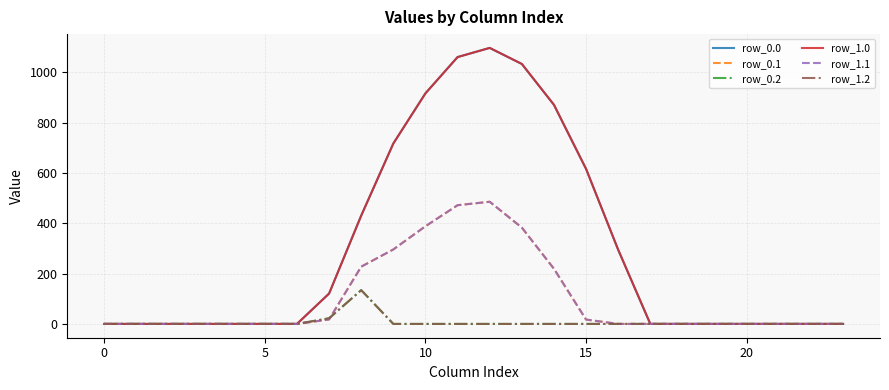

Does the chart have visible grid lines?

Yes